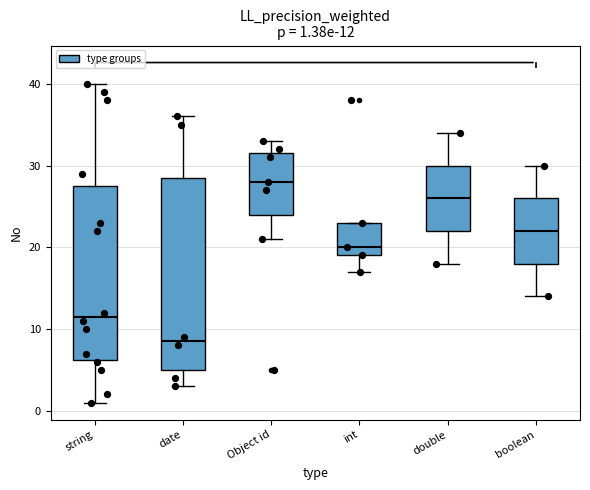

Which box's median line is the lowest?

date